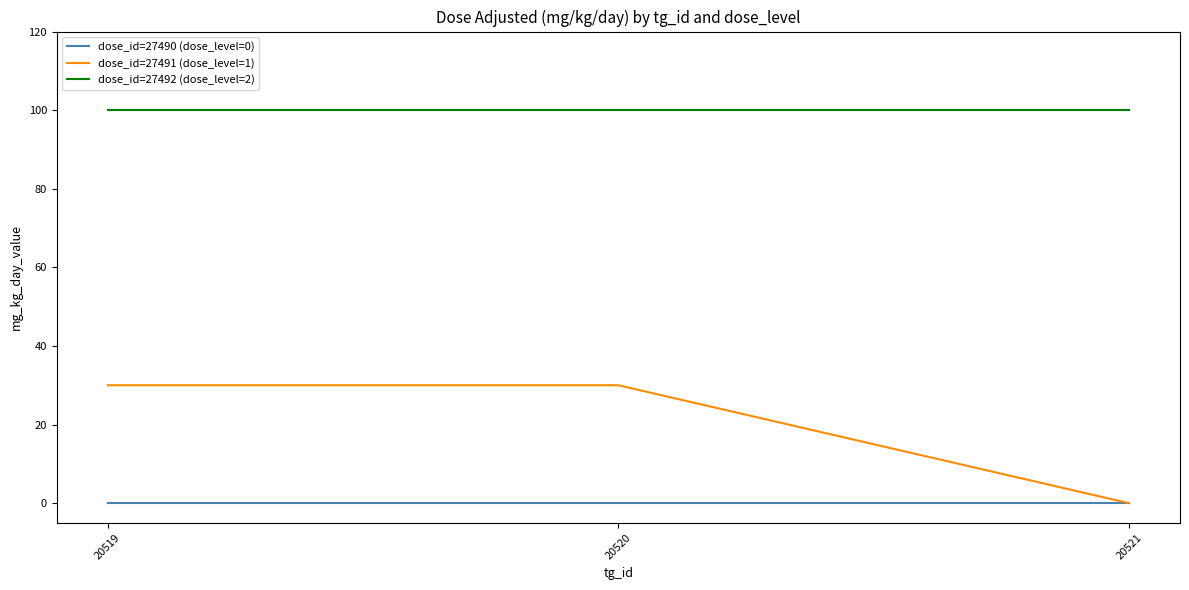

Does the chart display data point markers on the line(s)?

No